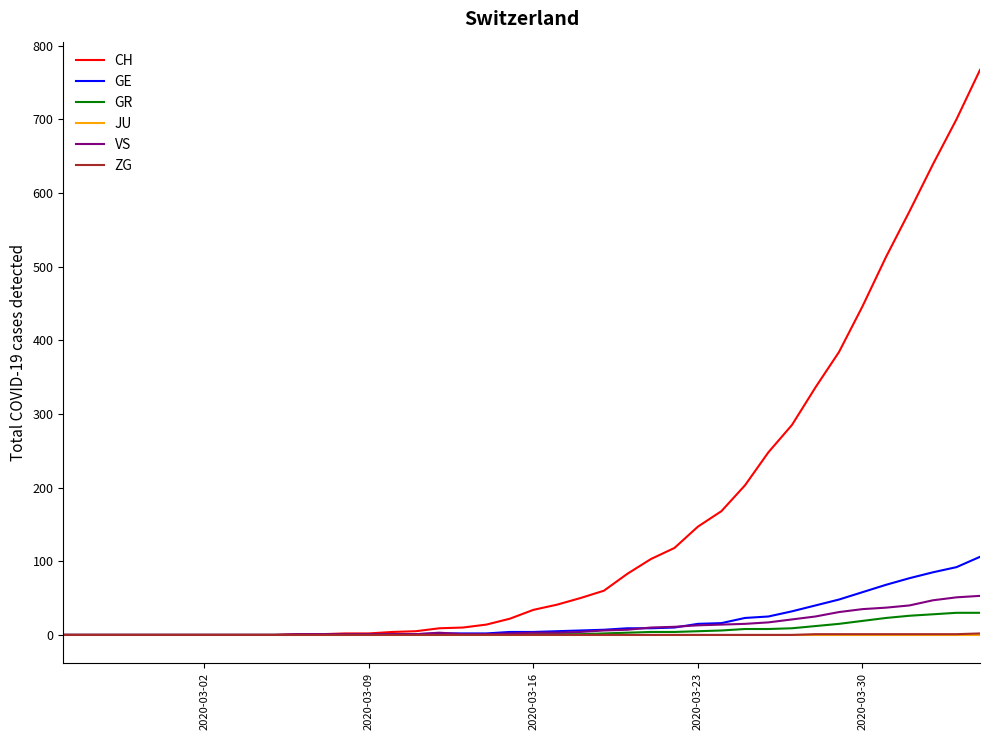

Which series has the largest range (max minus min)?

CH